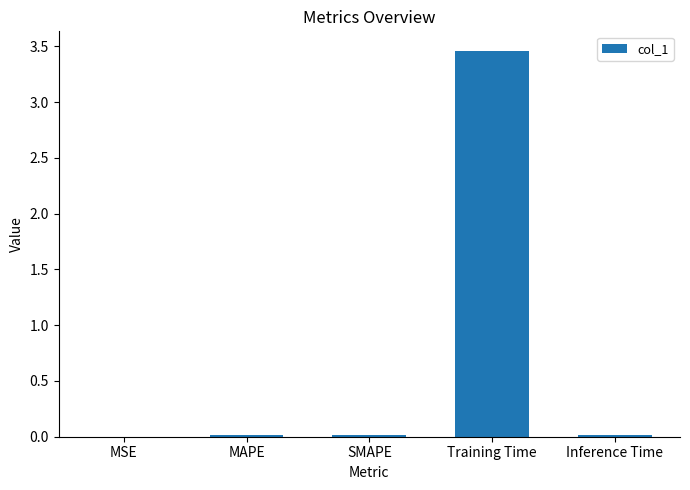

The chart shows a value of 0.0 at SMAPE. True or false?

True